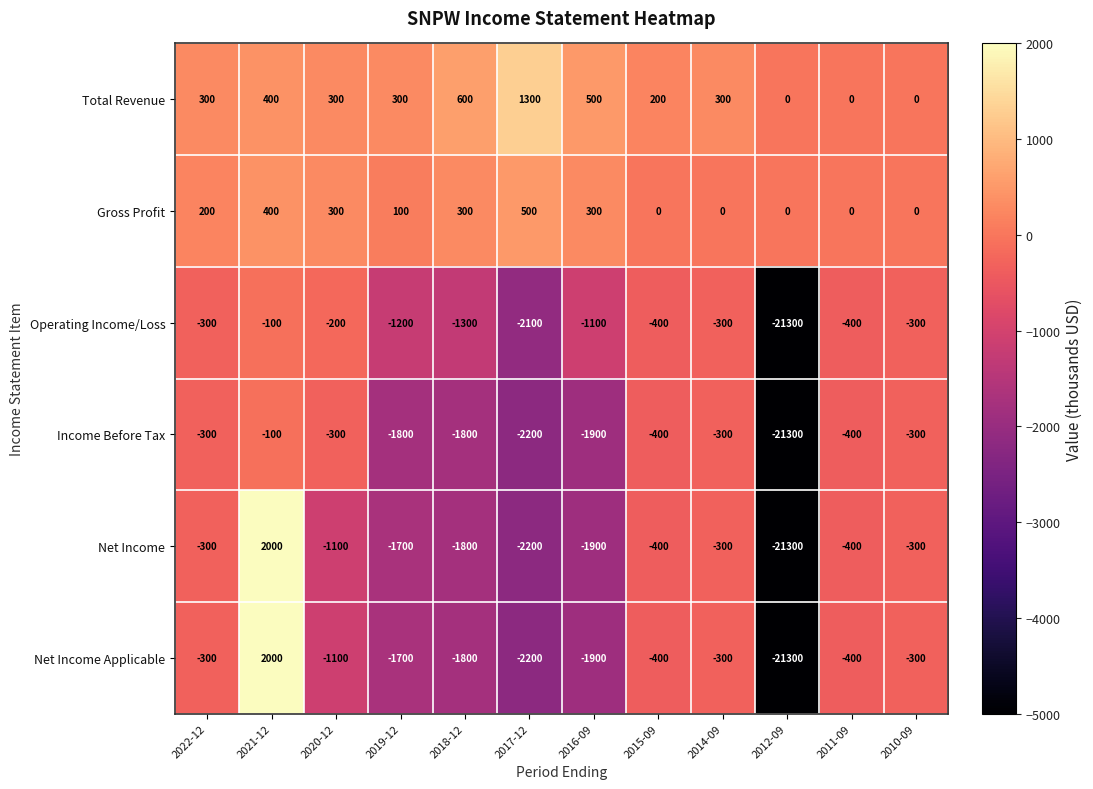

At which category is the sum across all series the highest?

2021-12